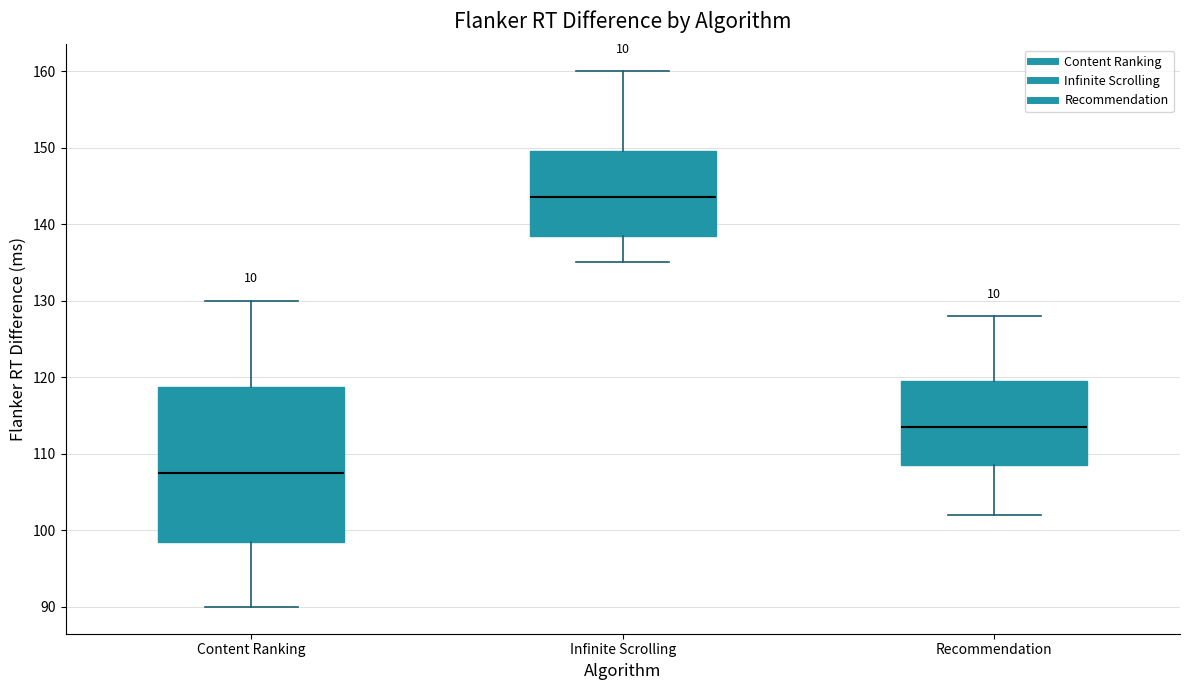

Where does the lower whisker of the box for Infinite Scrolling end on the y-axis? The values are not printed on the chart, so give them approximately, as read against the axis.

135